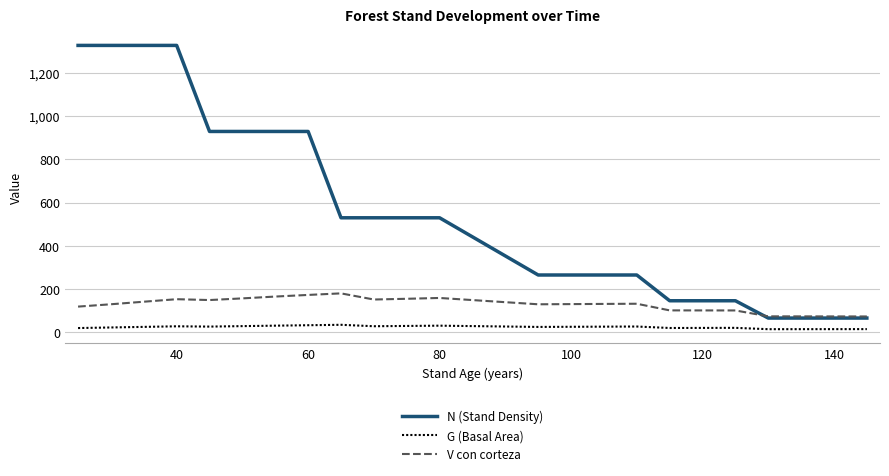

List the series in order of their overall mean, highest first.

N (Stand Density), V con corteza, G (Basal Area)